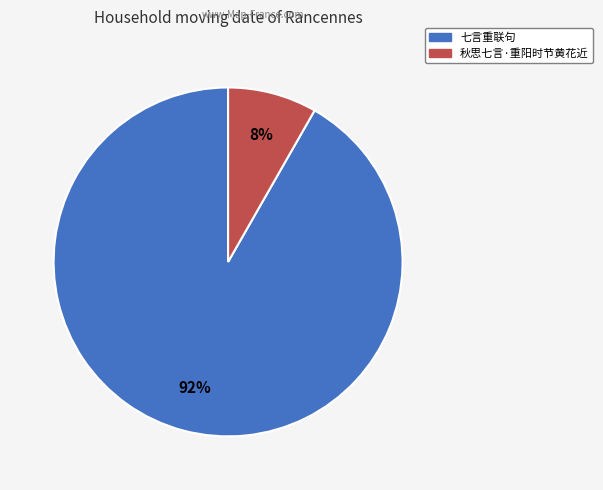

To the nearest percent, what is the average slice percentage?

50%